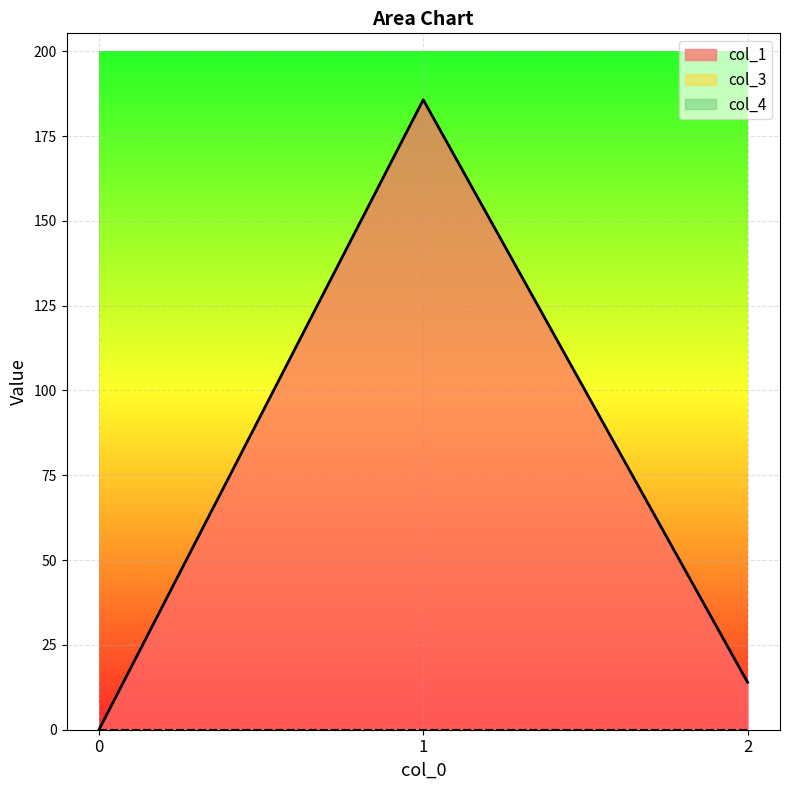

At which category is the sum across all series the highest?

1